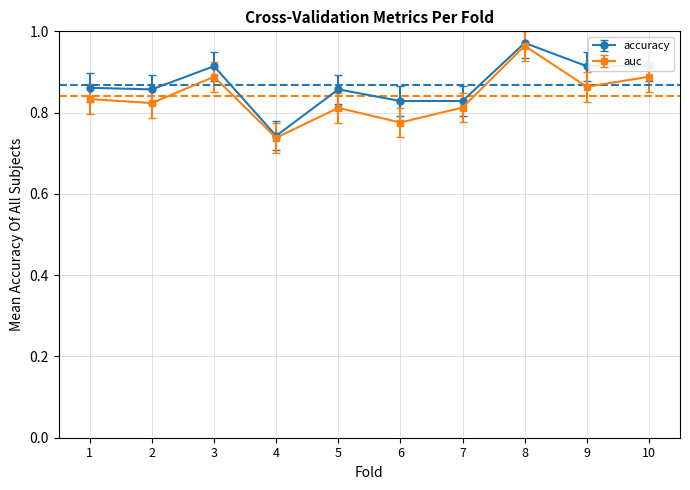

Where is the first local minimum for auc?

2